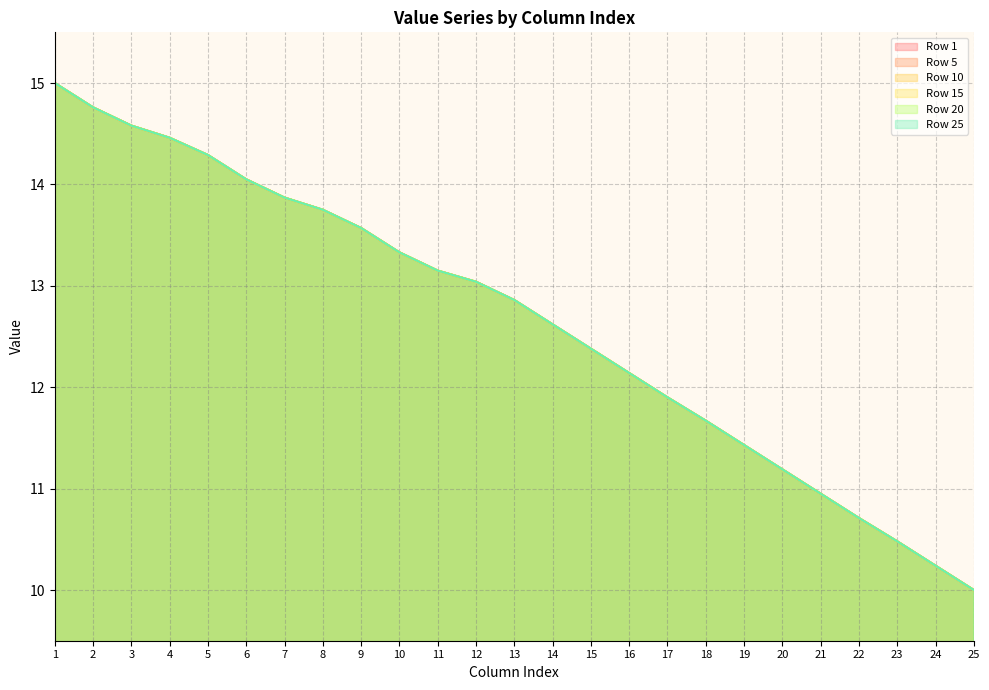

Is the value of Row 20 at 11 greater than the value of Row 25 at 10?

No